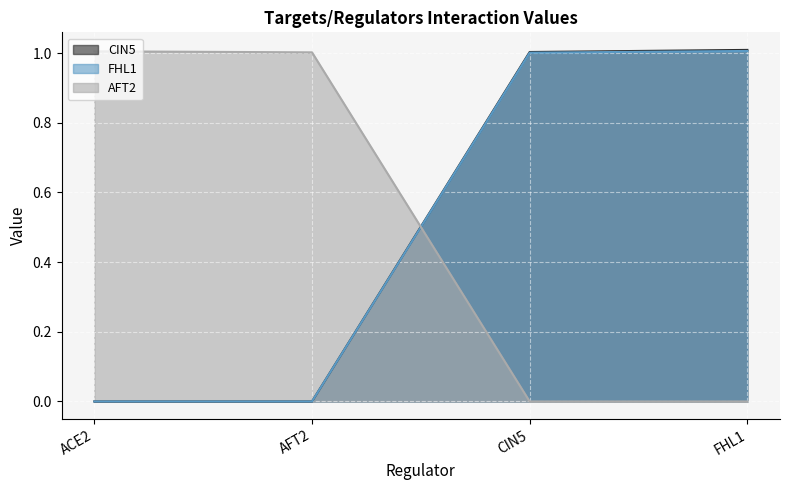

How many values in the AFT2 series are below 1?

2